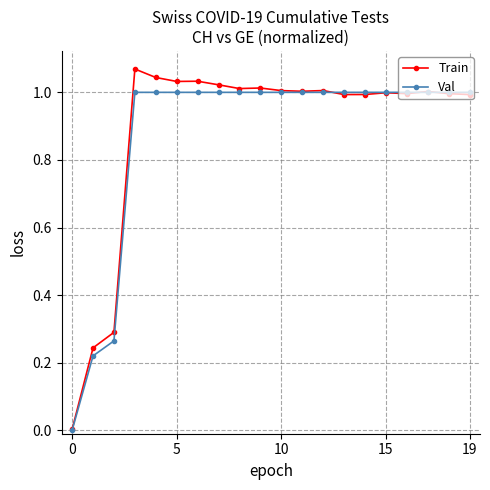

Which series has the largest total across all categories?

Train